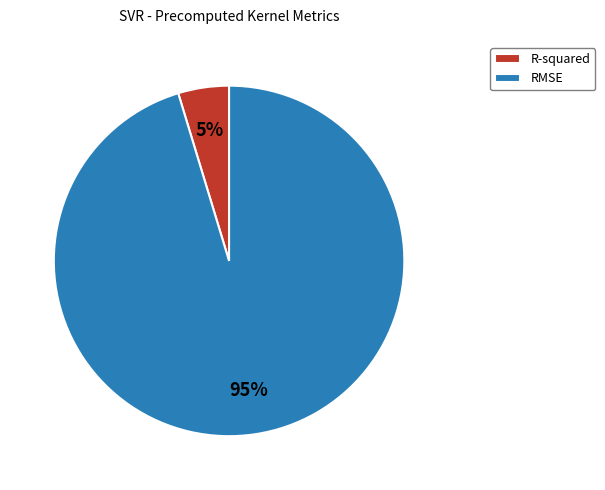

Is R-squared the majority of the pie?

No